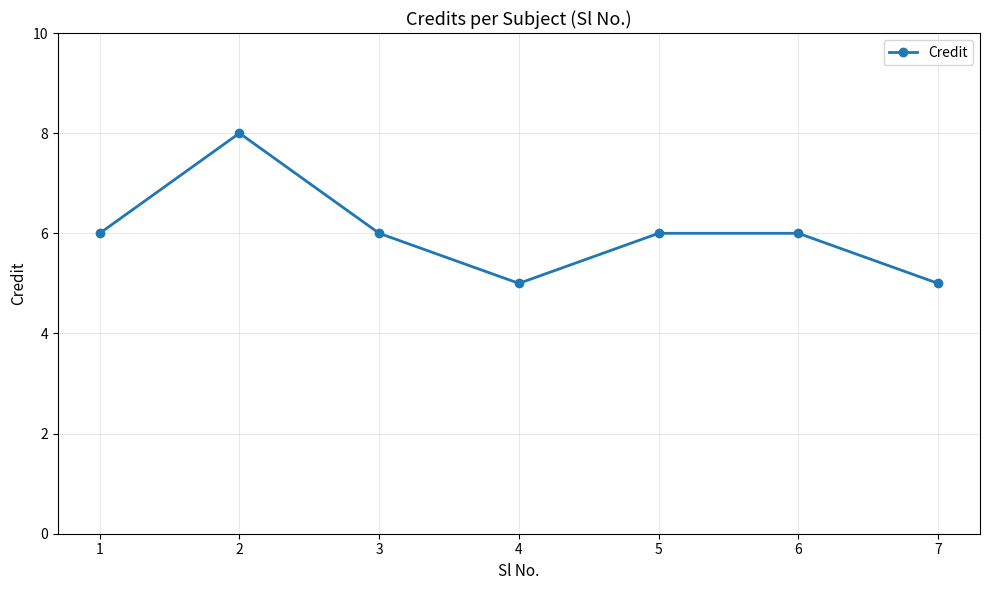

What is the maximum value shown in the chart?

8